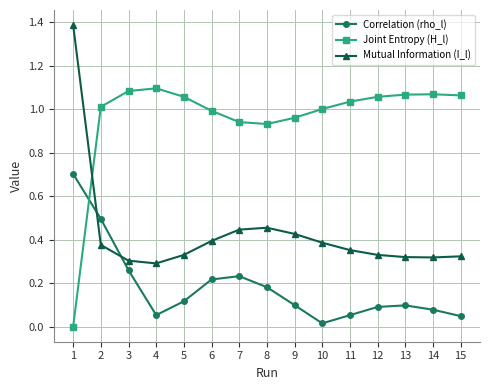

What is the maximum value for Mutual Information (I_l)?

1.4